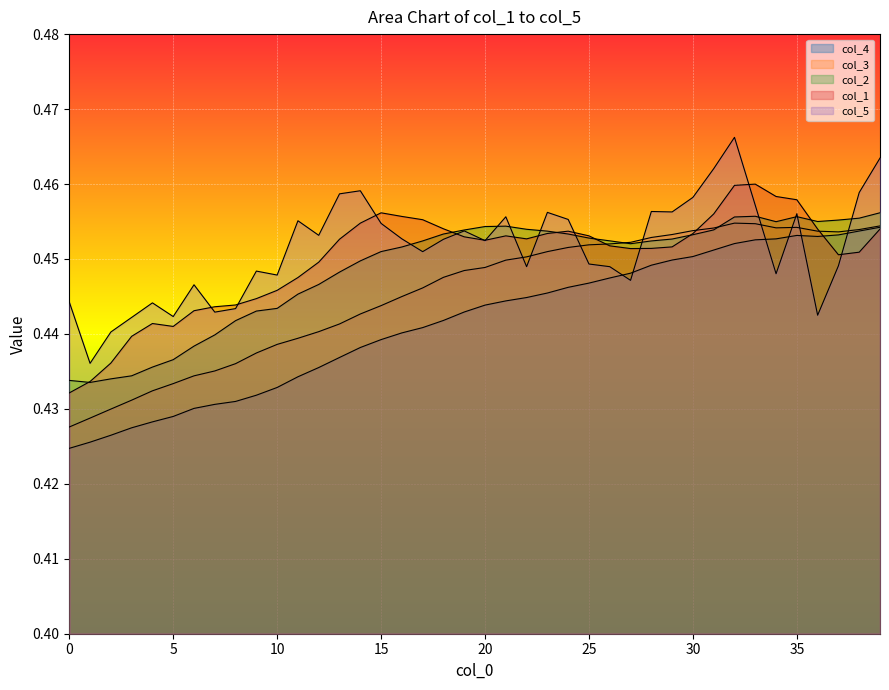

What is the total value across all series at 38?

2.3